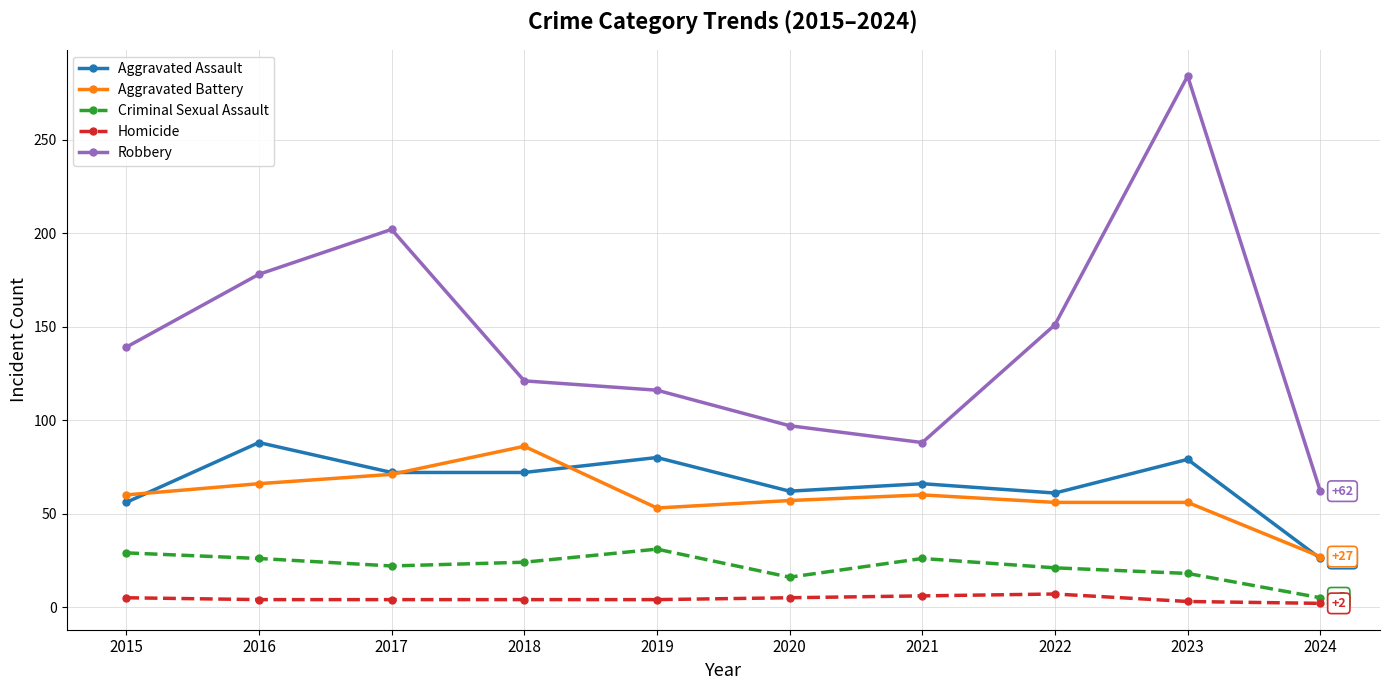

What is the value of the Aggravated Assault point at the 8th from the left?

61